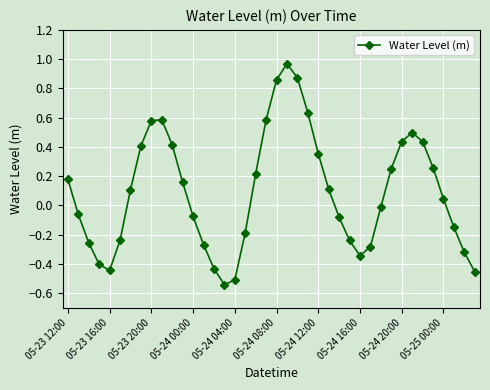

How many data points are above 0?

21